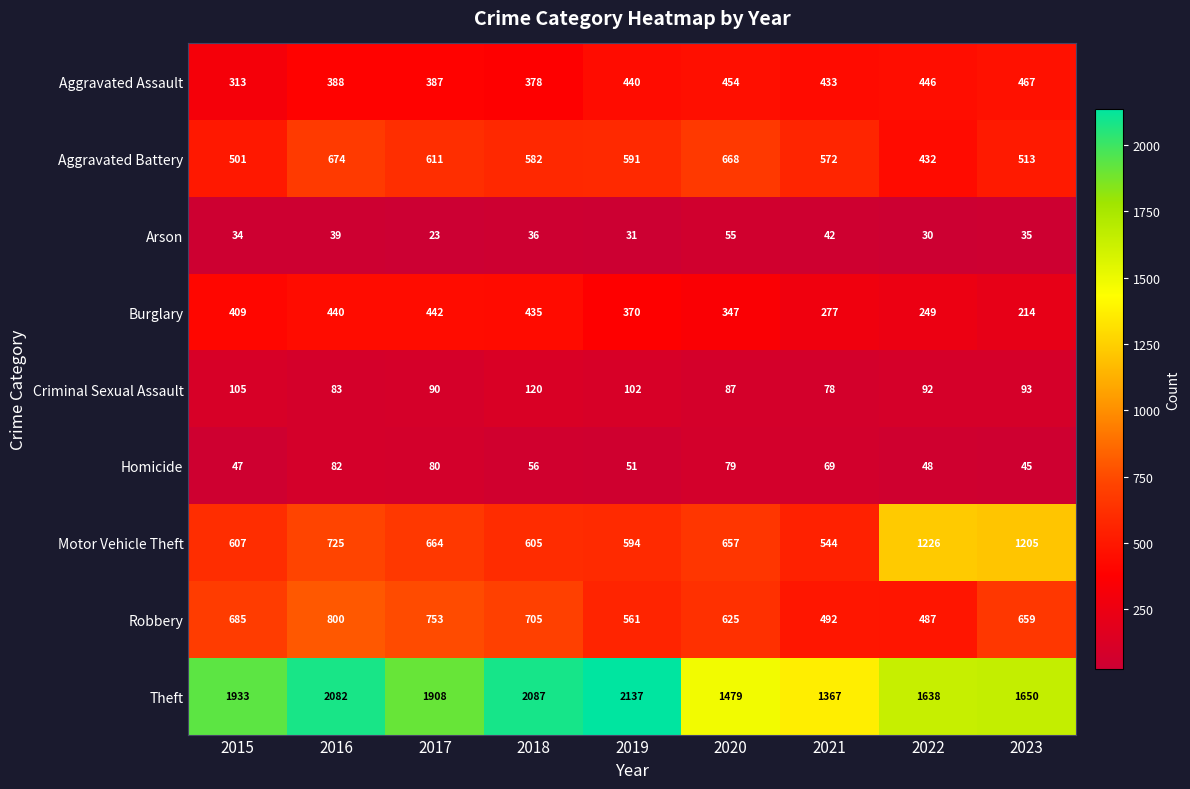

What is the average value of the Aggravated Assault series?

412